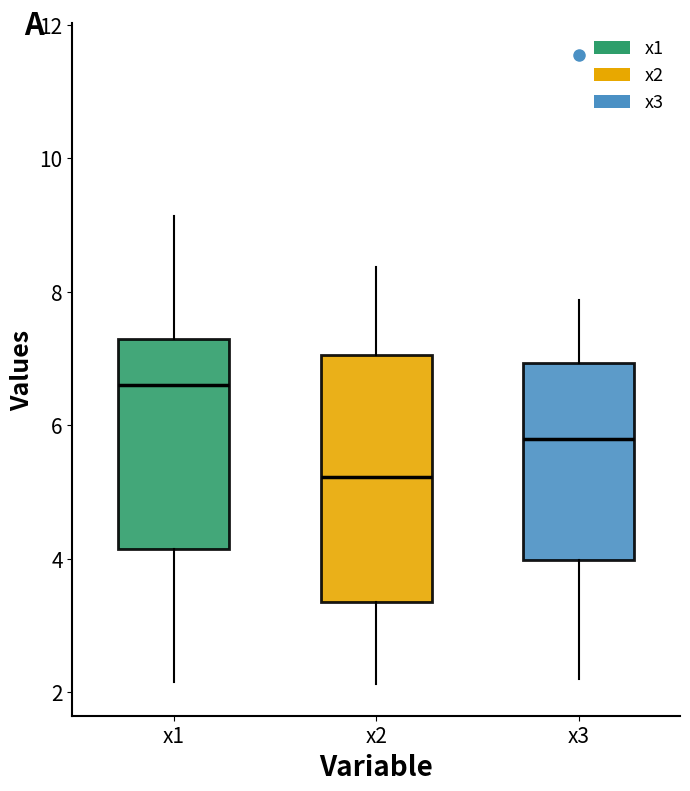

Reading left to right, transcribe this box plot: for each box, give where its median line is, the range the box spans, and where its two whiskers end, as read against the y-axis. The values are not printed on the chart, so give them approximately, as read against the axis.

x1: median 6.6, box 4.2 to 7.2, whiskers 2.2 to 9.2
x2: median 5.2, box 3.4 to 7.0, whiskers 2.2 to 8.4
x3: median 5.8, box 4.0 to 7.0, whiskers 2.2 to 7.8